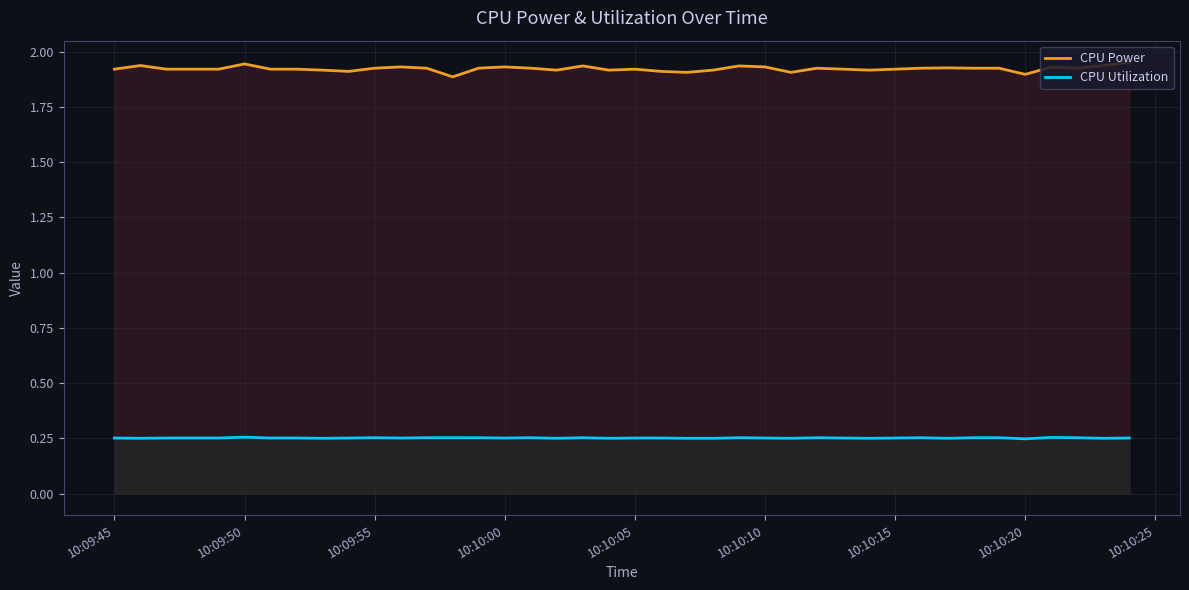

True or false: CPU Power and CPU Utilization intersect in this chart.

False